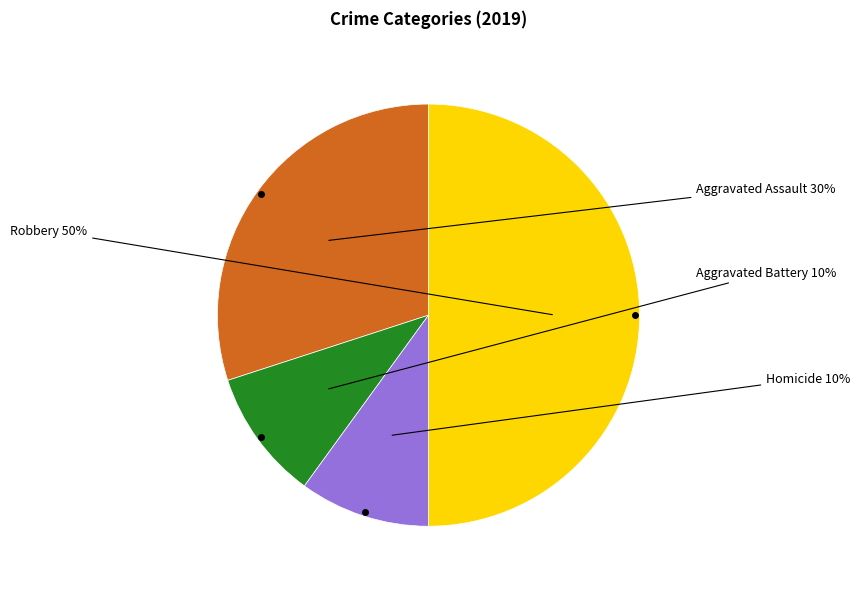

Which slice is the largest?

Robbery